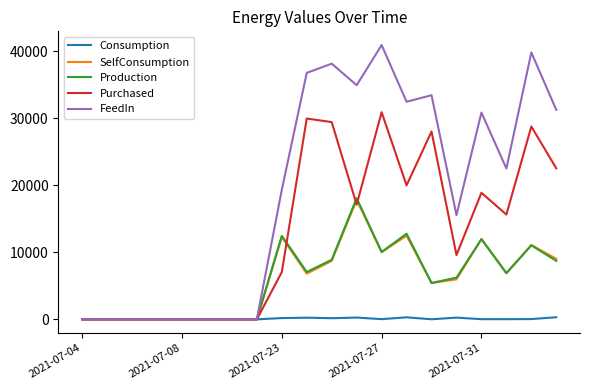

Which series has the largest total across all categories?

FeedIn